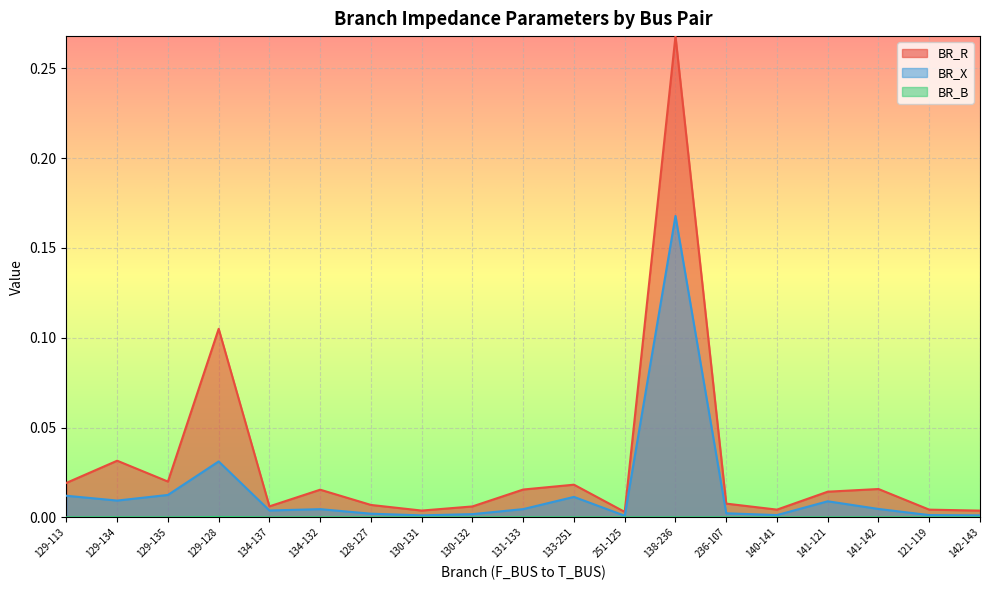

Is the value of BR_X at 134-137 greater than the value of BR_R at 130-131?

Yes